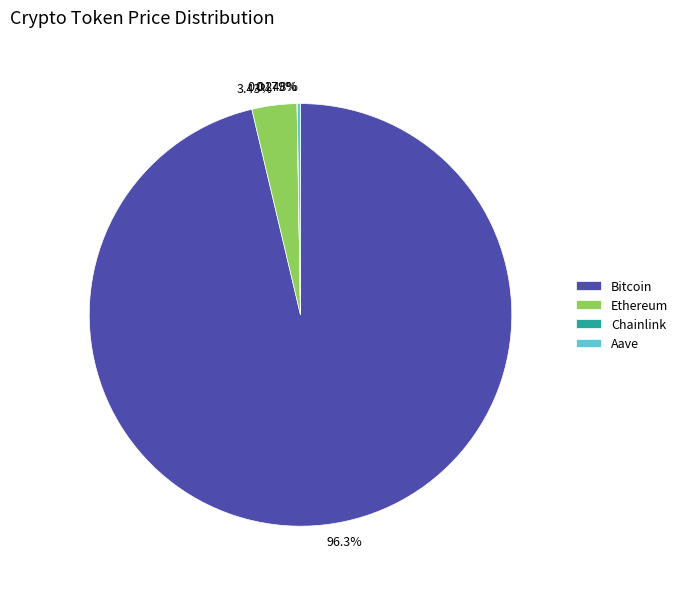

Does any single category account for the majority?

Yes